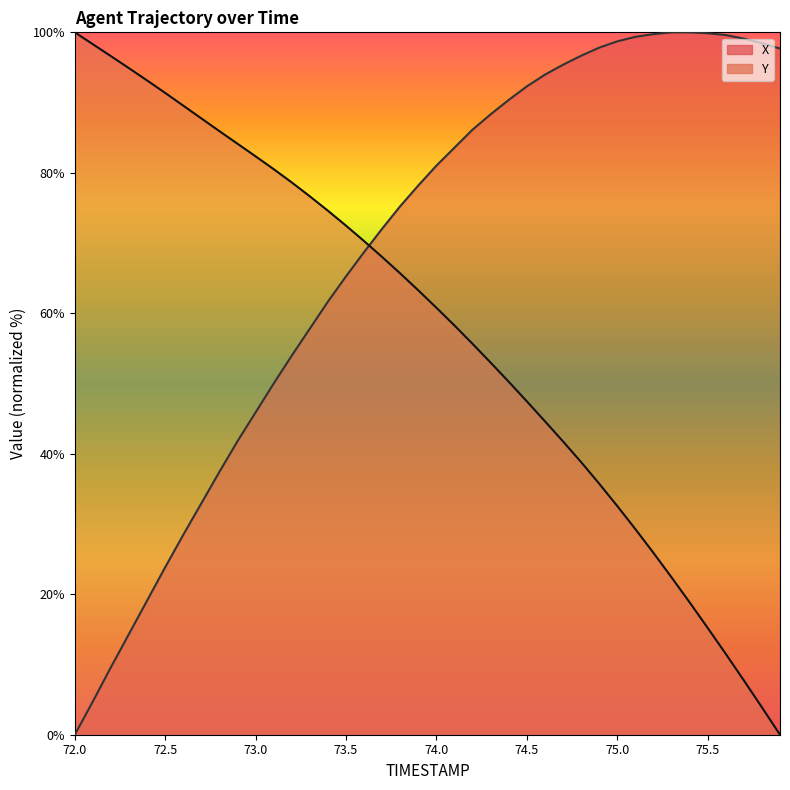

List the labels in order of Y value, smallest first.

75.9, 75.8, 75.7, 75.6, 75.5, 75.4, 75.3, 75.2, 75.1, 75.0, 74.9, 74.8, 74.7, 74.6, 74.5, 74.4, 74.3, 74.2, 74.1, 74.0, 73.9, 73.8, 73.7, 73.6, 73.5, 73.4, 73.3, 73.2, 73.1, 73.0, 72.9, 72.8, 72.7, 72.6, 72.5, 72.4, 72.3, 72.2, 72.1, 72.0